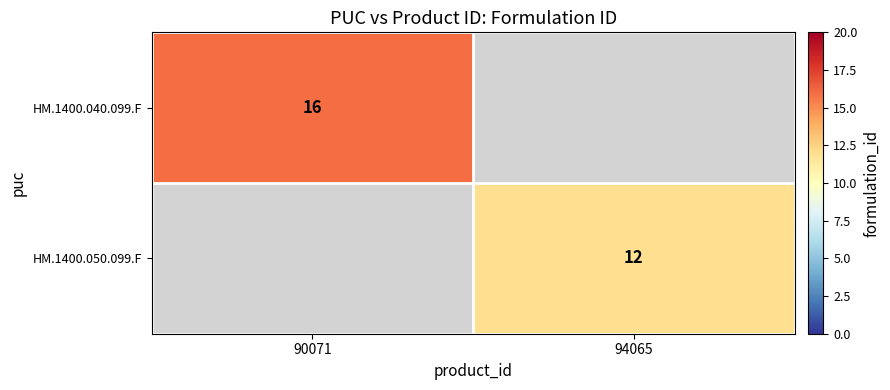

Between 94065 and 90071, which is larger?

90071